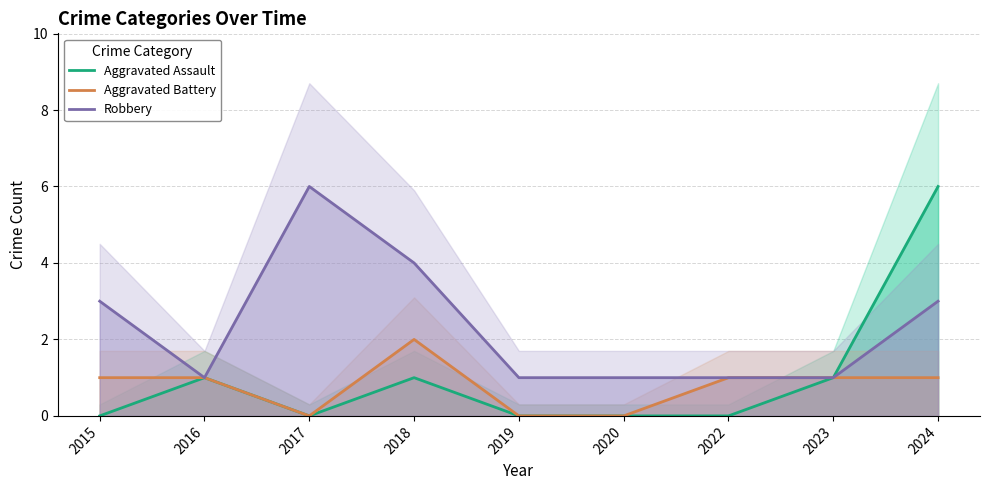

What is the total value across all series at 2017?

6